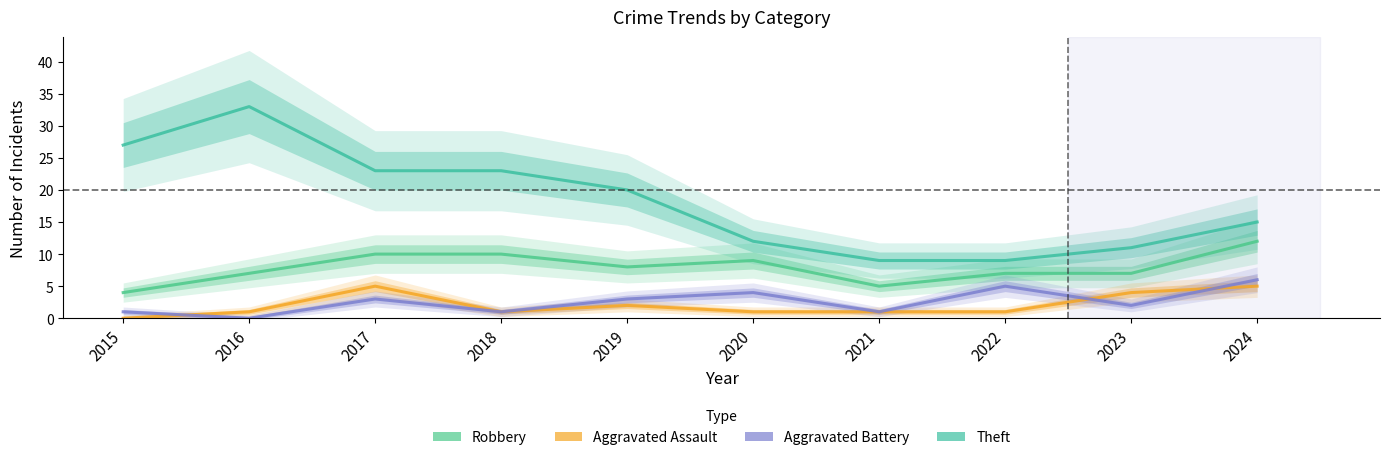

What value does the Aggravated Battery series have at 2021?

1